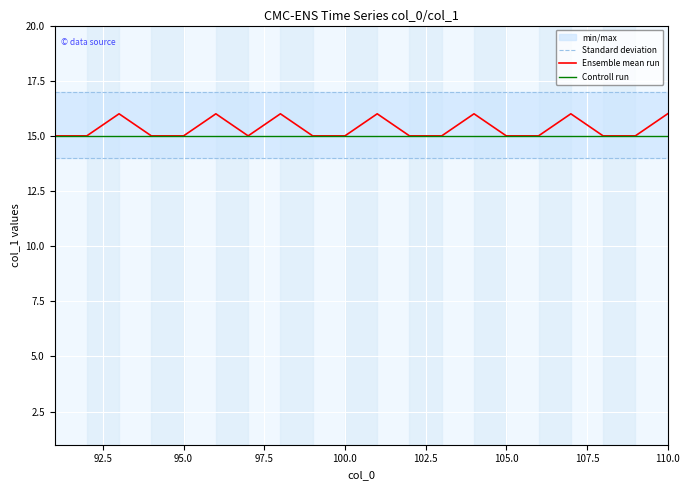

What is the maximum value for Controll run?

15